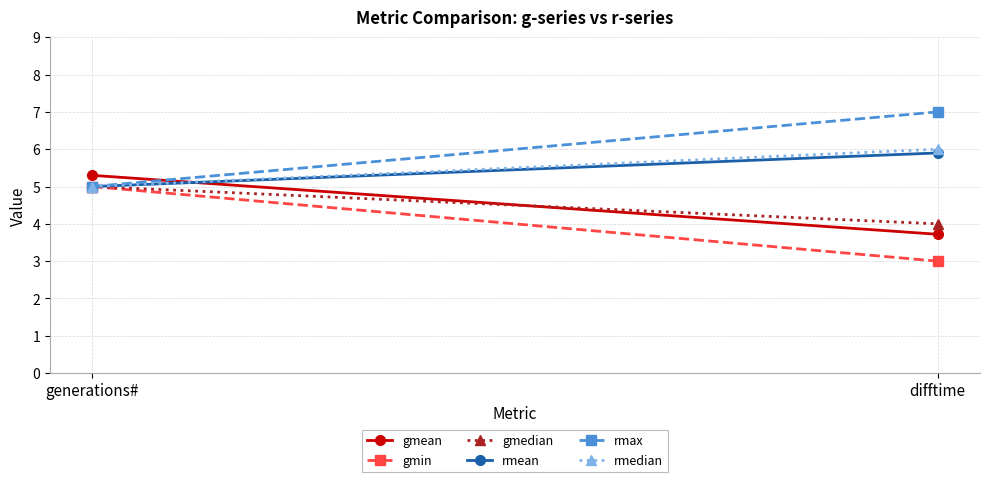

Is it true that gmedian equals 4.0 at difftime?

True